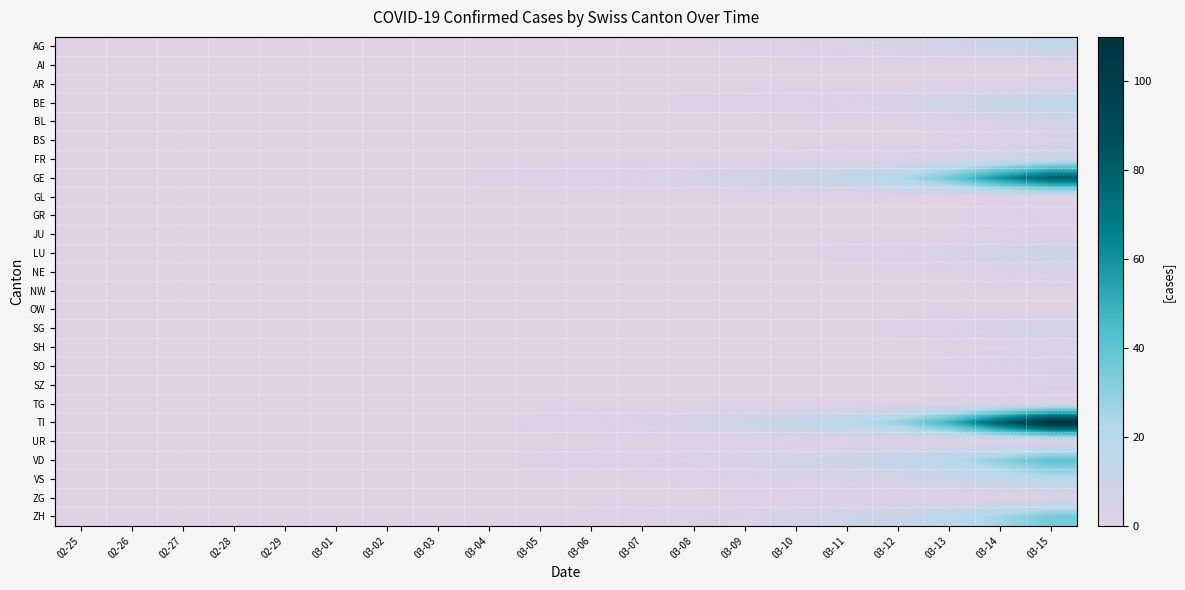

What is the difference between the highest and lowest values at 03-09?

10